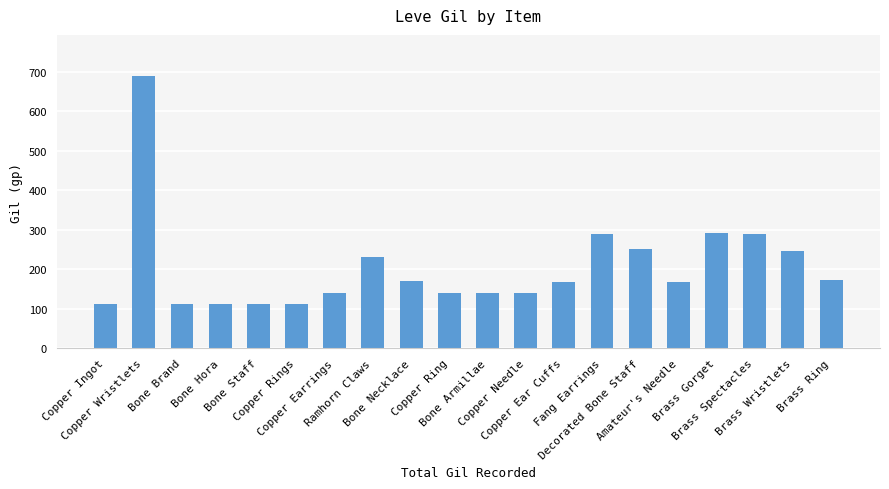

How many data points are less than 168?

9